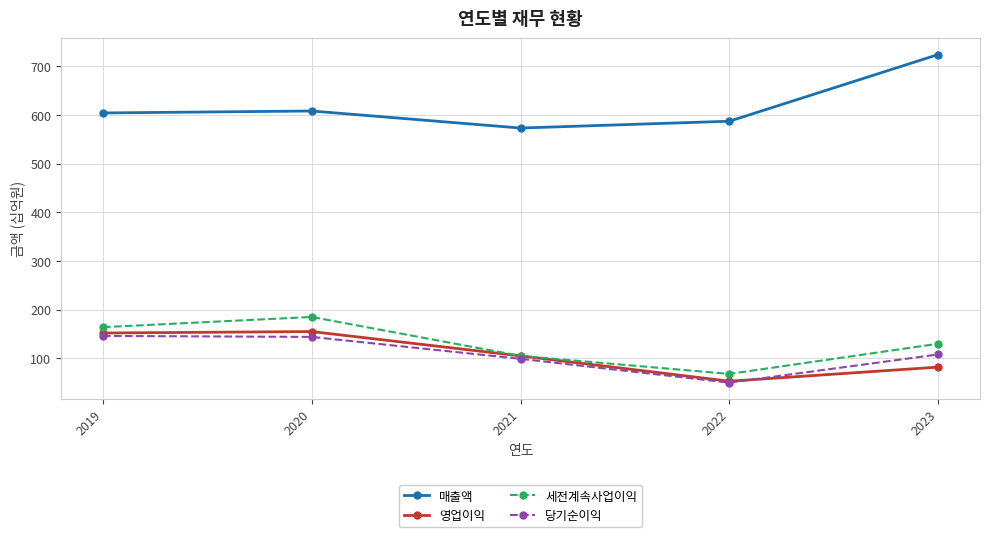

What is the total value across all series at 2019?

1066